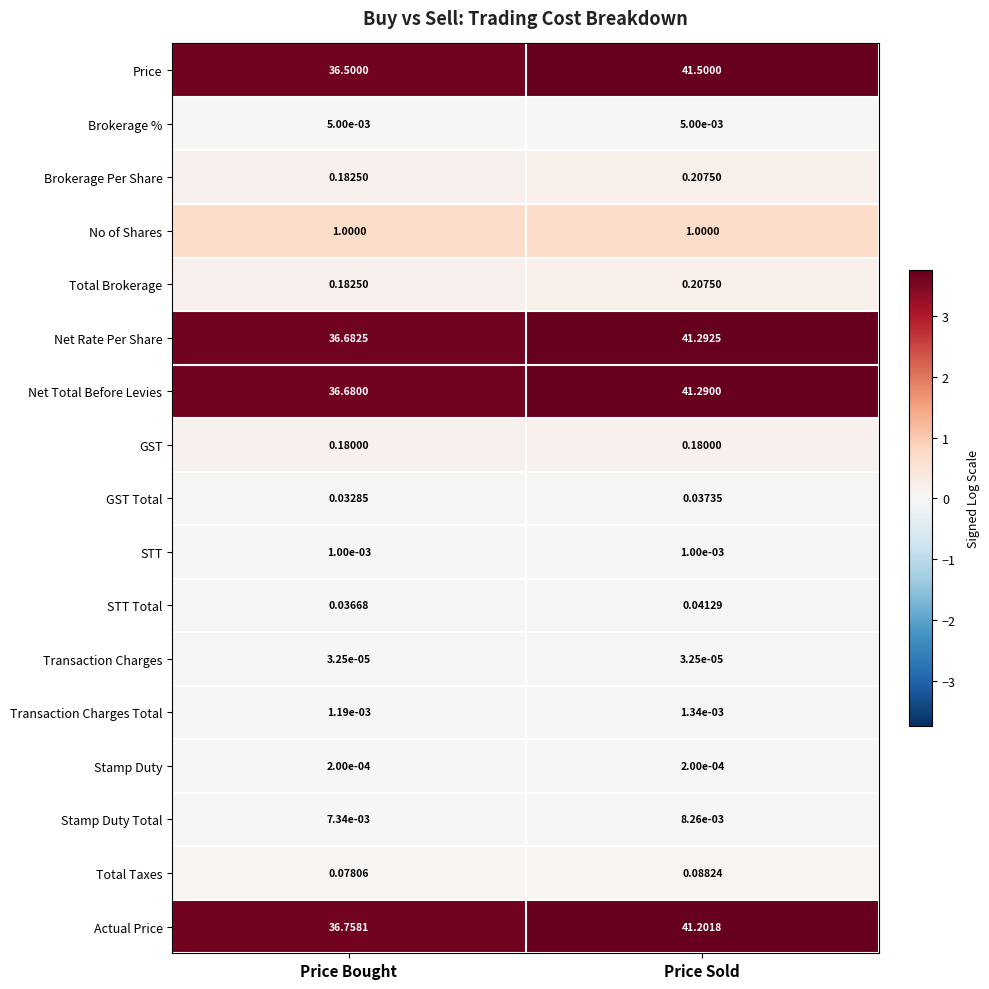

Which series has the largest total across all categories?

Price